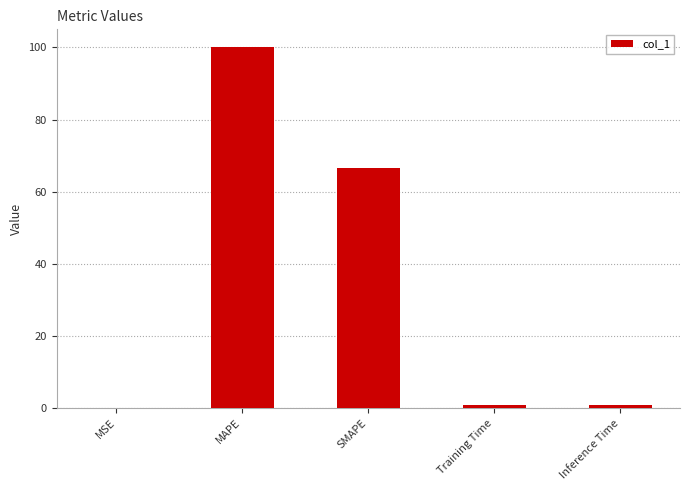

What is the change in value from MSE to SMAPE?

+66.6